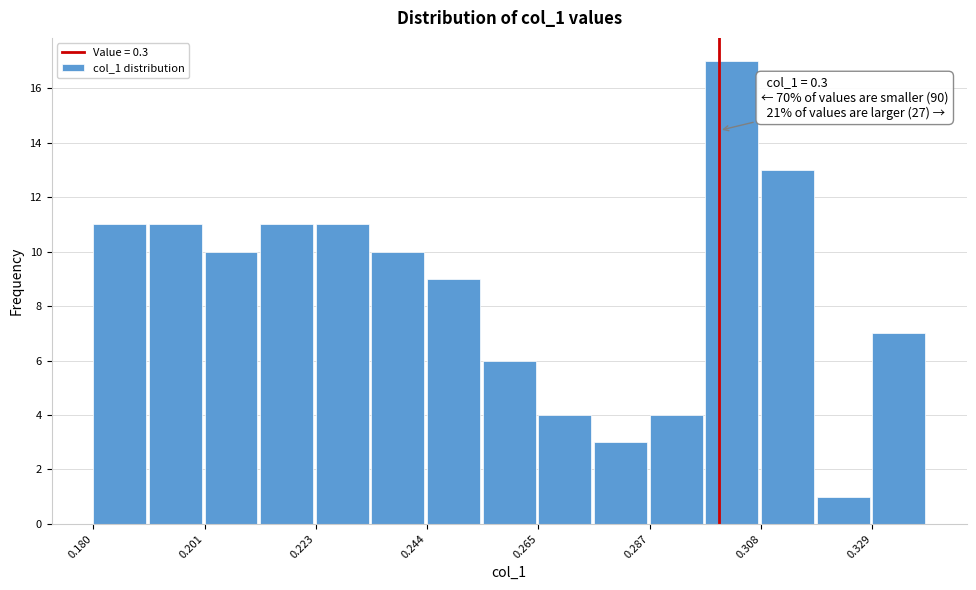

Read against the x-axis, roughly where is the centre of the tallest bar?

0.300